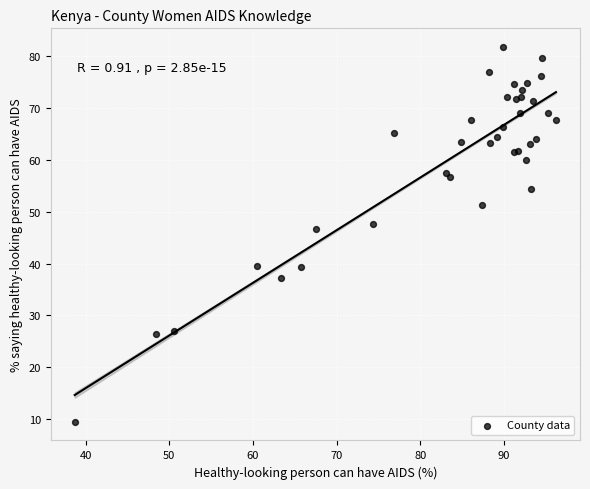

What Y value in the scatter plot is closest to 45?

46.7